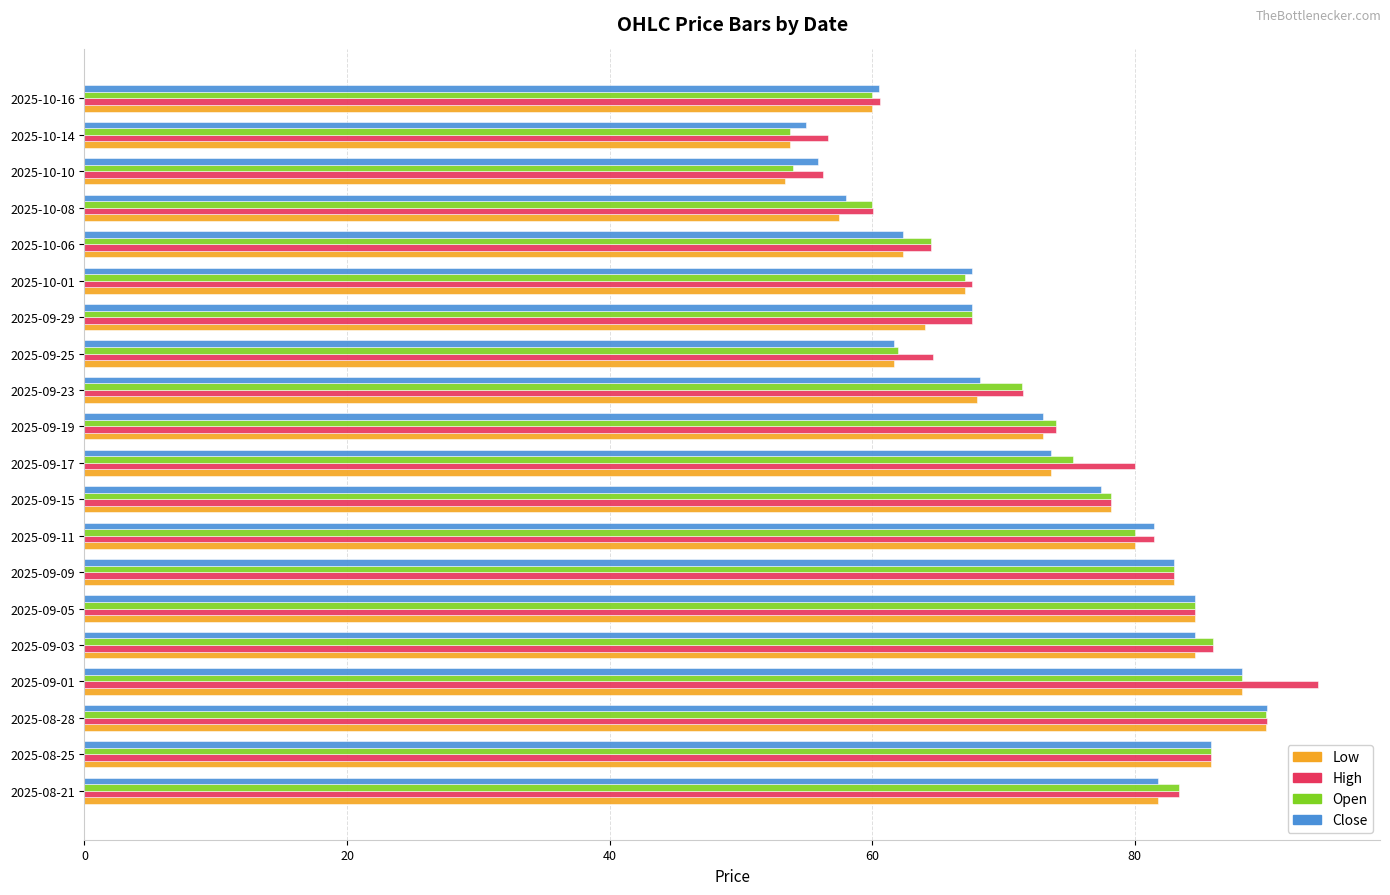

What is the difference between the Close values at 2025-09-11 and 2025-09-19?

8.5